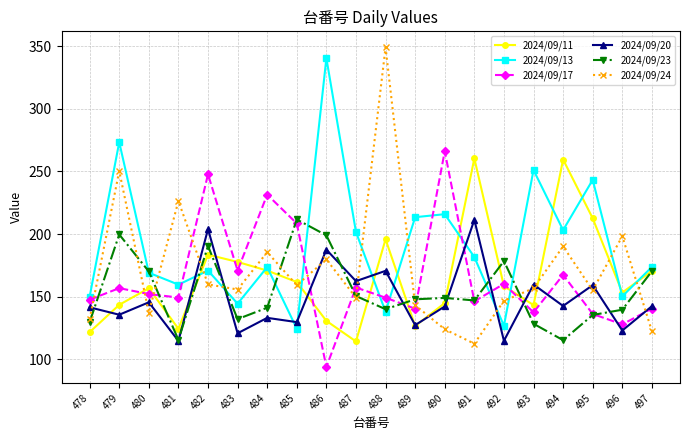

Where is the first local minimum for 2024/09/20?

479